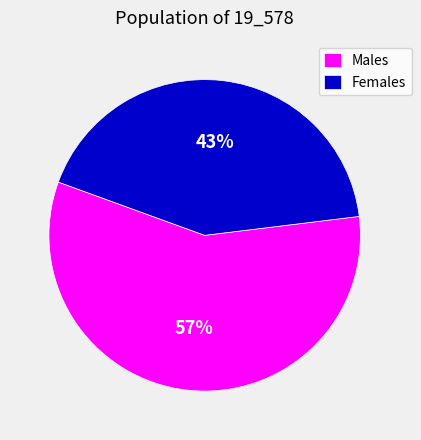

Count the number of slices in the pie.

2